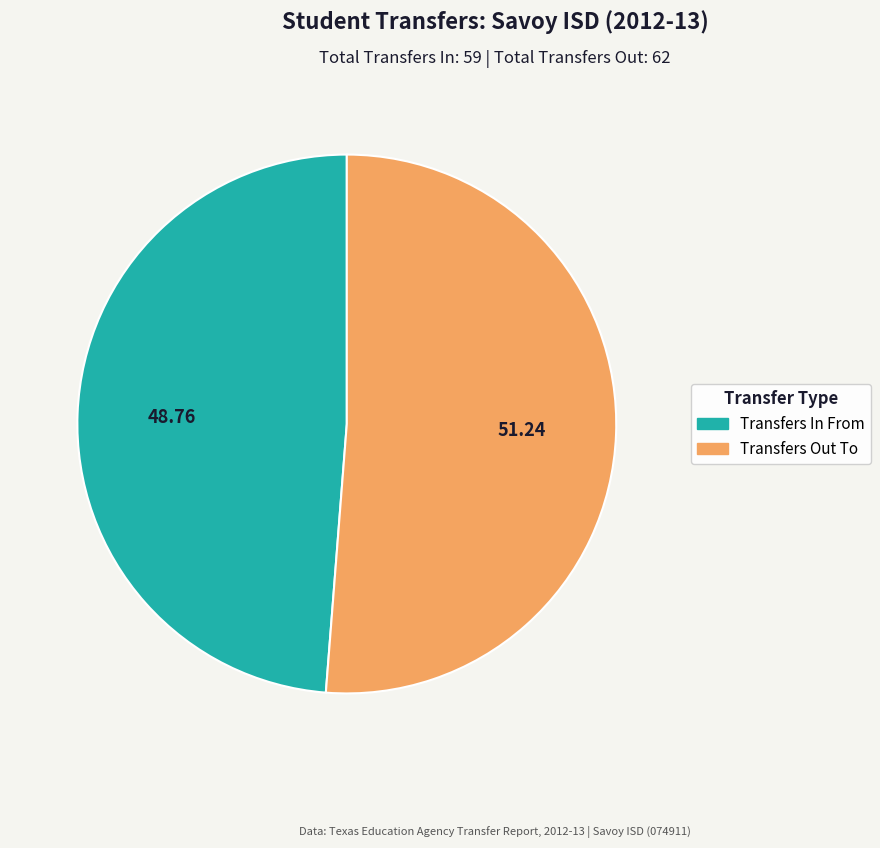

Which category has the biggest portion of the pie?

Transfers Out To